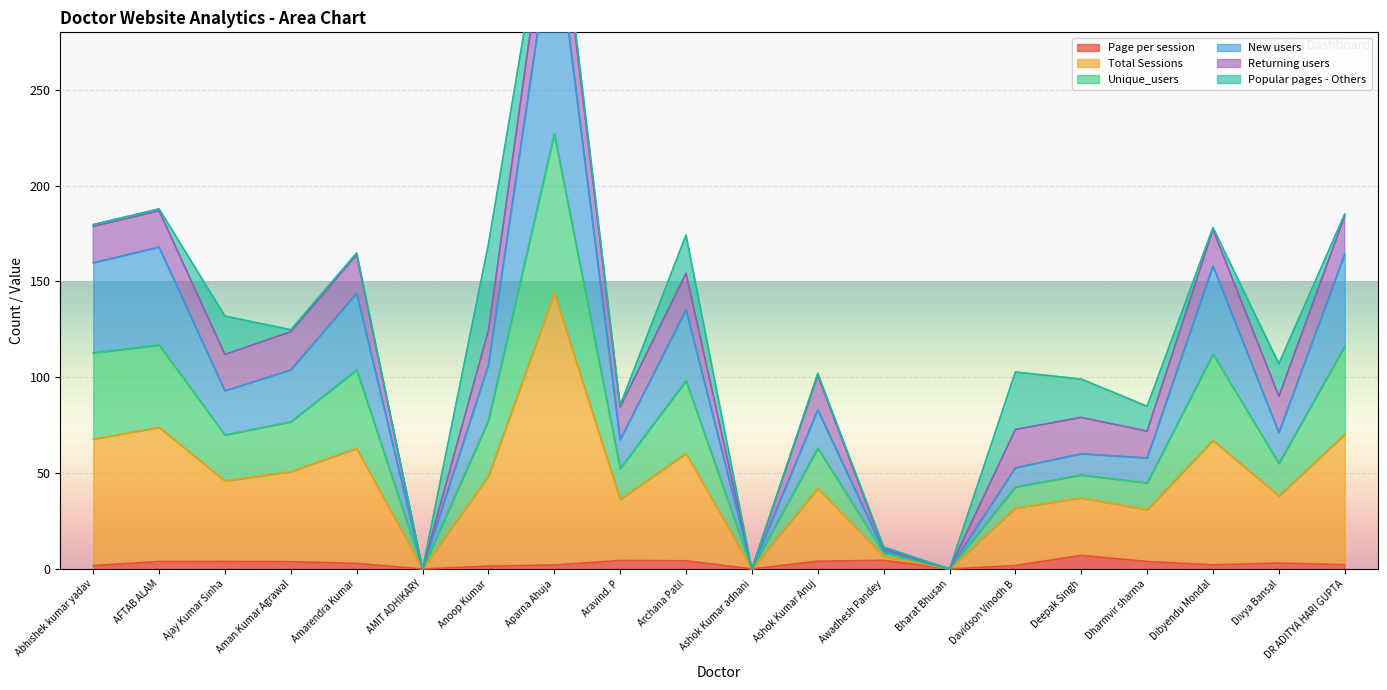

What position from the left is Dibyendu Mondal?

18